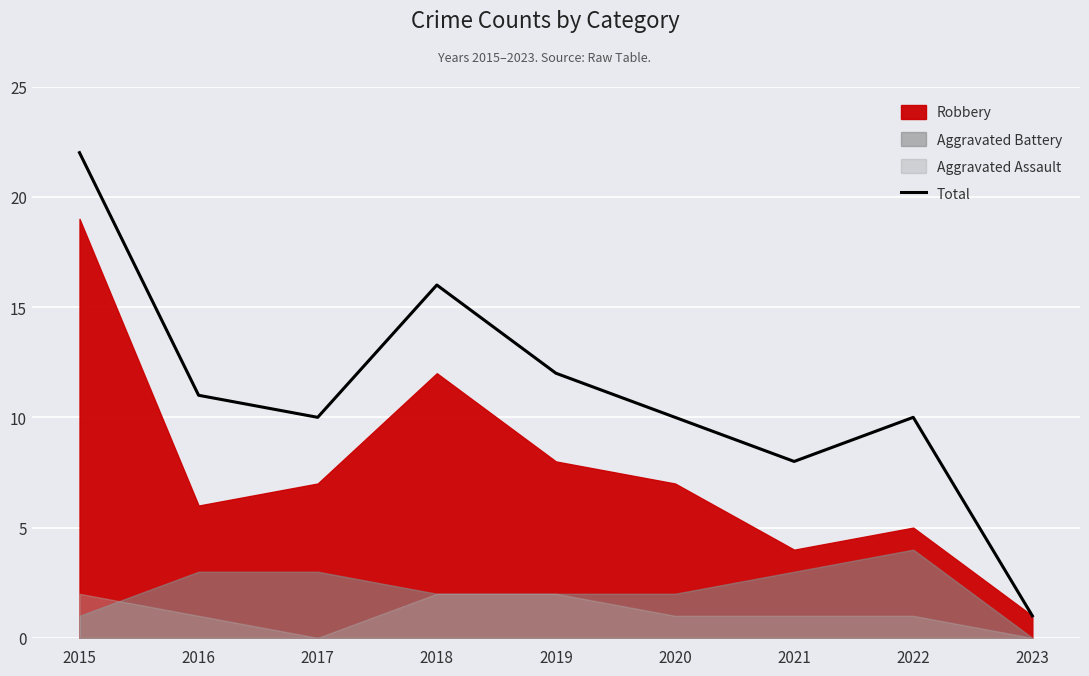

List the labels in order of value, smallest first.

2023, 2021, 2017, 2020, 2022, 2016, 2019, 2018, 2015